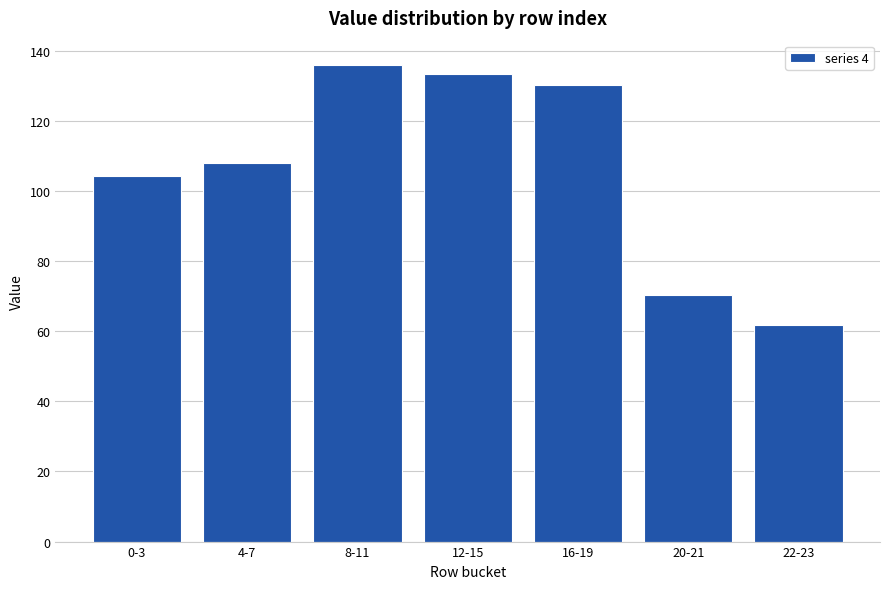

What is the value of the 1st bar from the left?

104.3